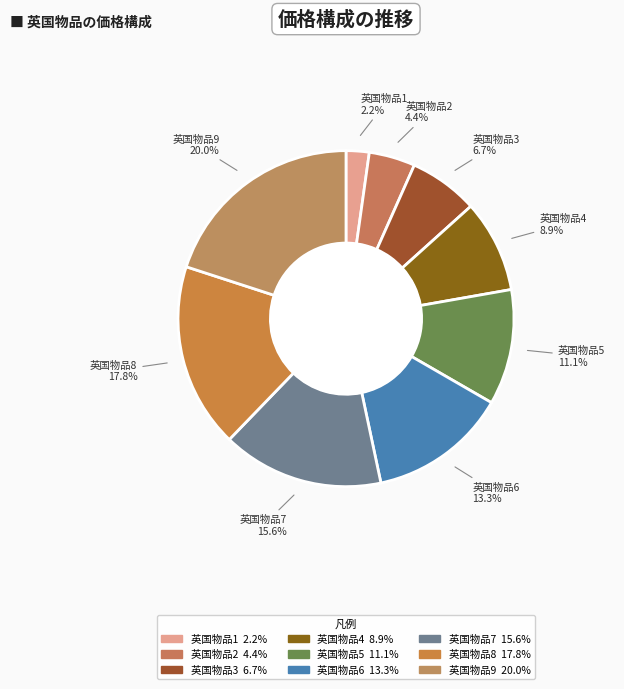

Does 英国物品6 account for over 50% of the chart?

No